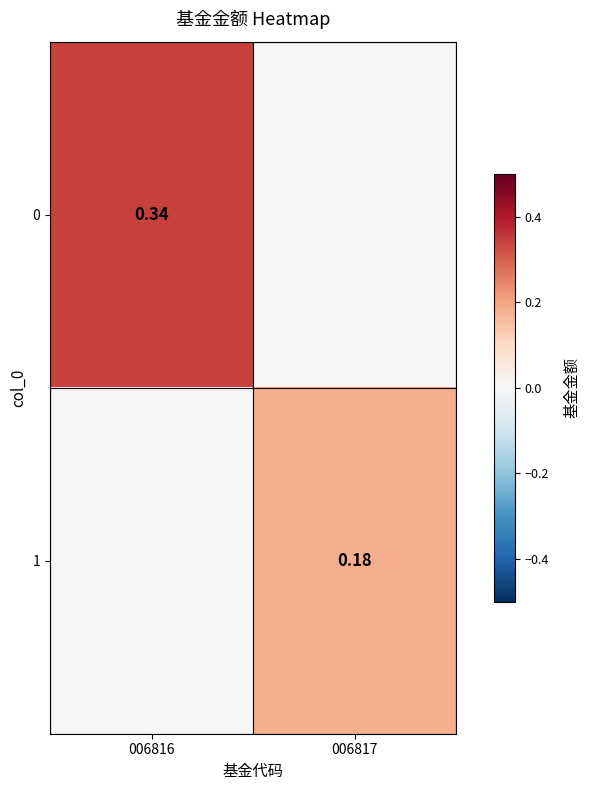

The 1 series shows 0.3 at 006817. True or false?

False